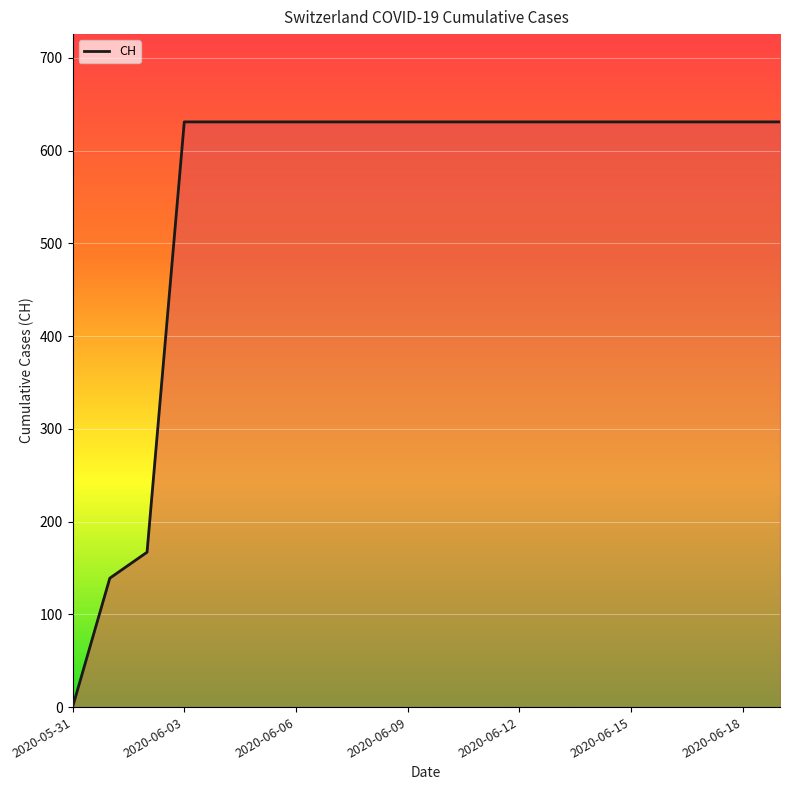

What is the greatest value displayed?

631